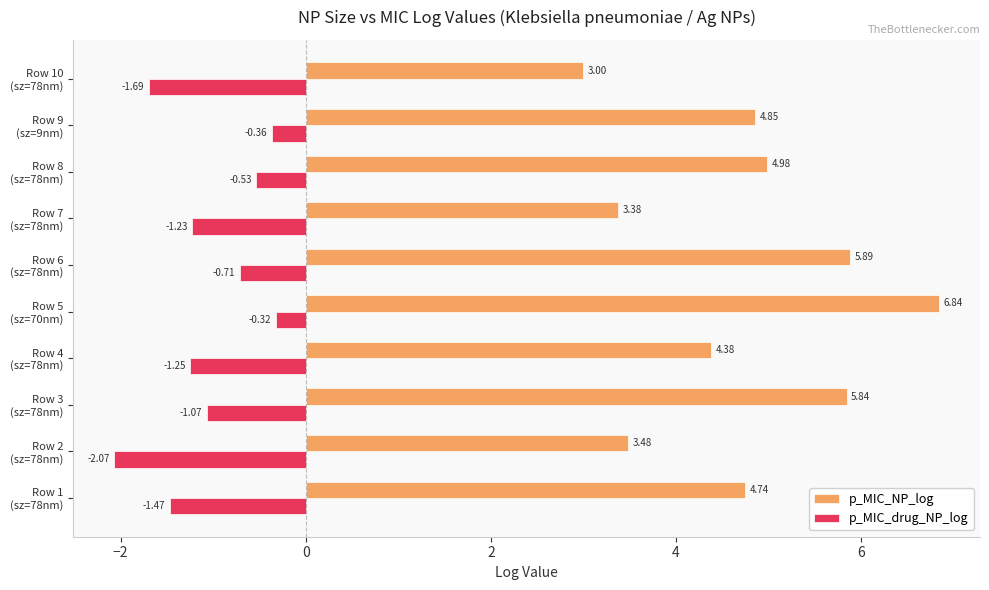

Which series has the largest total across all categories?

p_MIC_NP_log